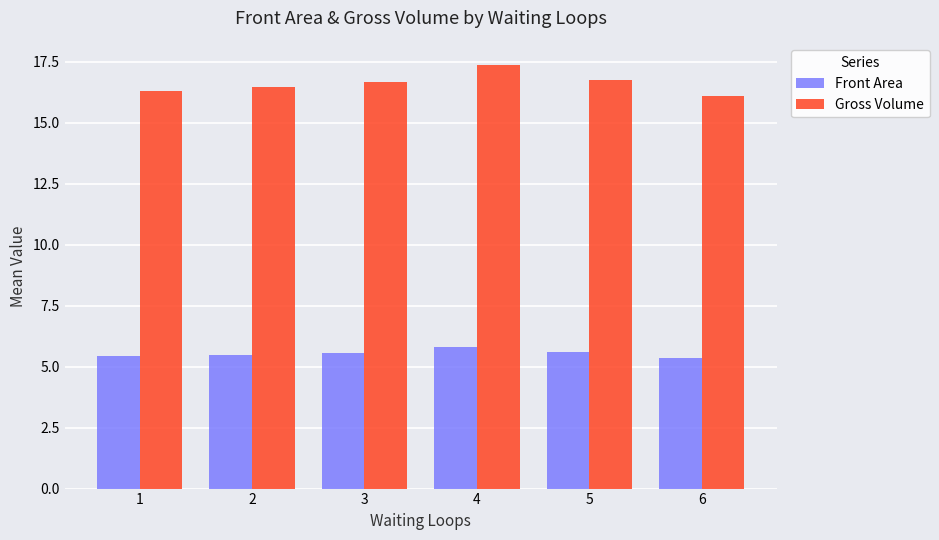

What is the value of the Front Area bar at the 3rd from the left?

5.6